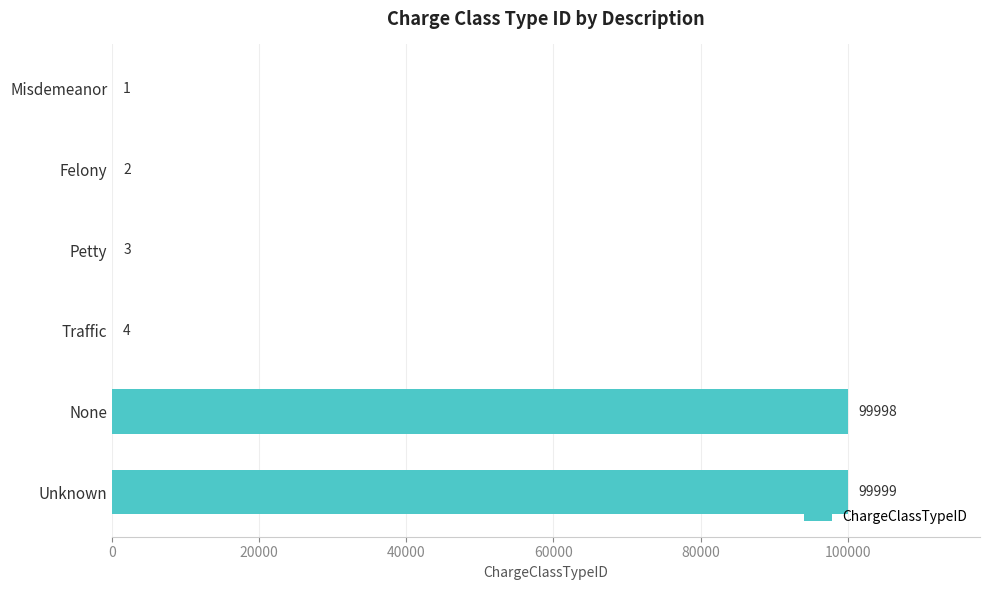

At which category does the chart reach its peak across all series?

Unknown